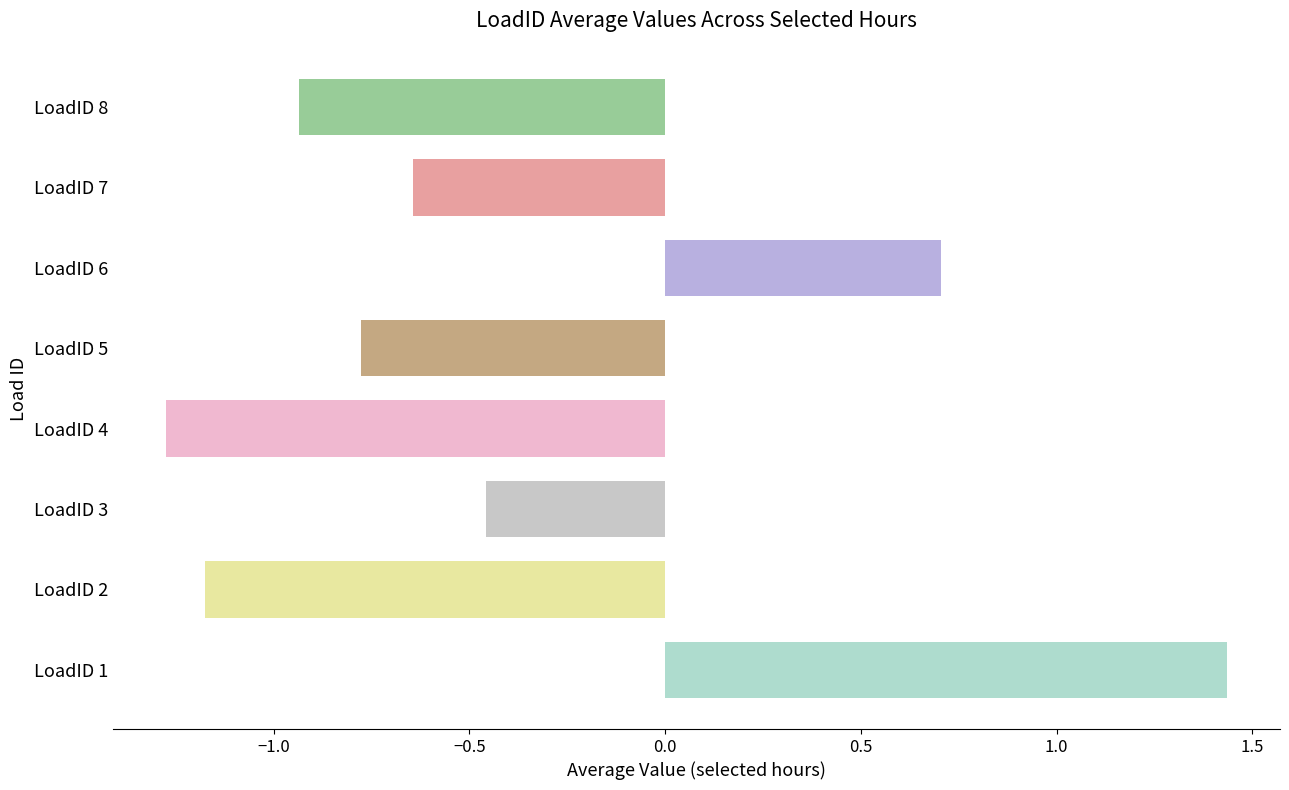

What is the average value?

-0.4